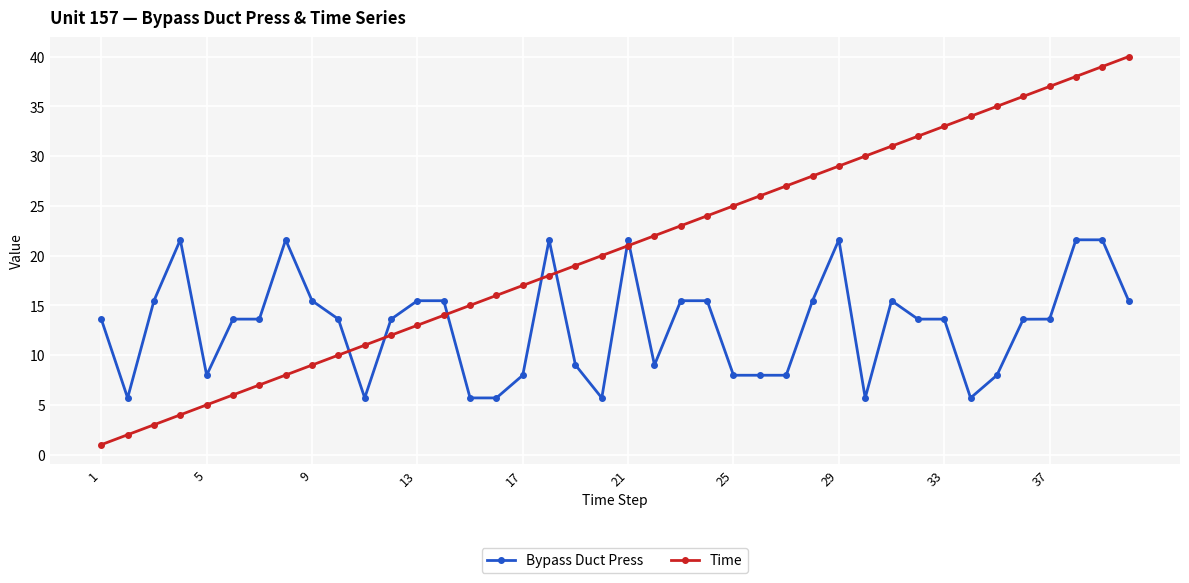

Reading left to right, transcribe all the data shown in this chart.

Bypass Duct Press: 13.6	5.7	15.5	21.6	8.0	13.6	13.6	21.6	15.5	13.6	5.7	13.6	15.5	15.5	5.7	5.7	8.0	21.6	9.0	5.7	21.6	9.0	15.5	15.5	8.0	8.0	8.0	15.5	21.6	5.7	15.5	13.6	13.6	5.7	8.0	13.6	13.6	21.6	21.6	15.5
Time: 1.0	2.0	3.0	4.0	5.0	6.0	7.0	8.0	9.0	10.0	11.0	12.0	13.0	14.0	15.0	16.0	17.0	18.0	19.0	20.0	21.0	22.0	23.0	24.0	25.0	26.0	27.0	28.0	29.0	30.0	31.0	32.0	33.0	34.0	35.0	36.0	37.0	38.0	39.0	40.0